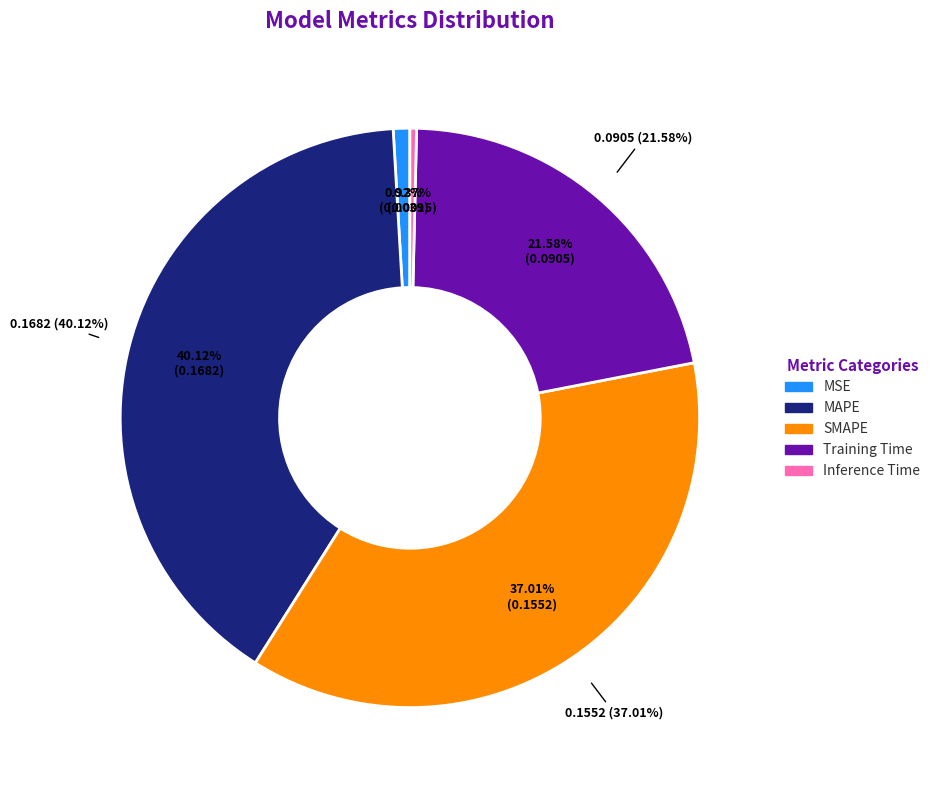

What percentage is the SMAPE slice, to the nearest percent?

37%